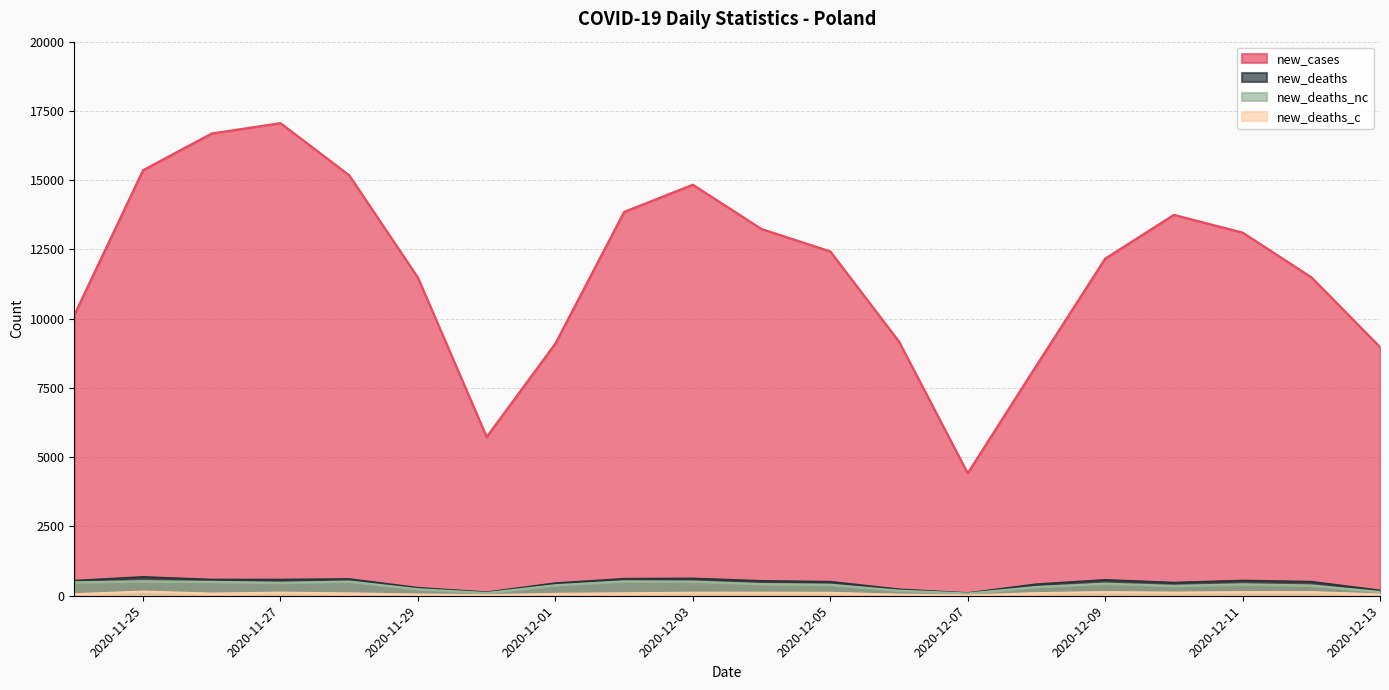

True or false: new_deaths_nc and new_deaths cross at least once.

False